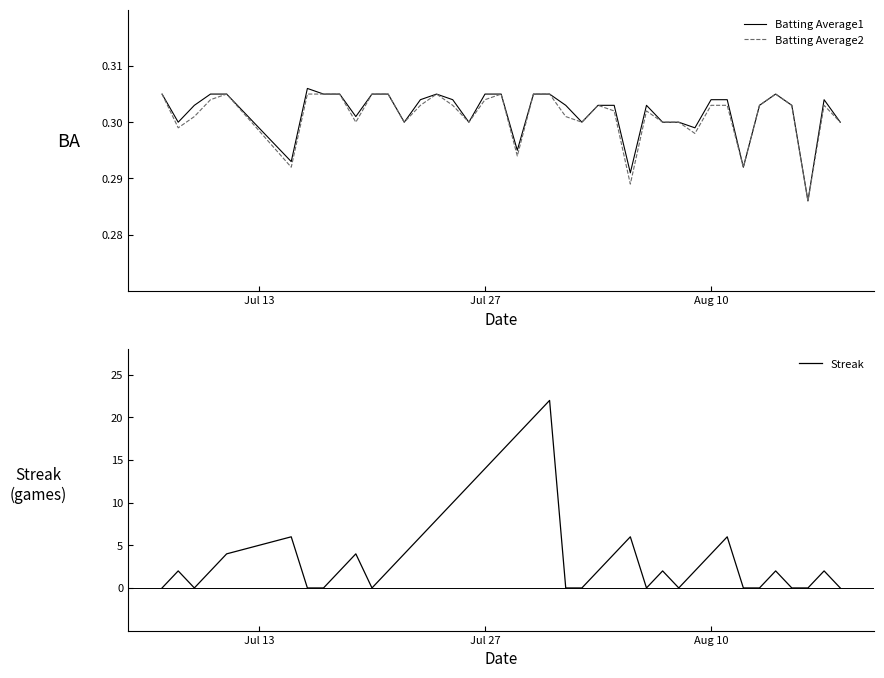

What is the value of the Batting Average2 point at the 6th from the left?

0.3